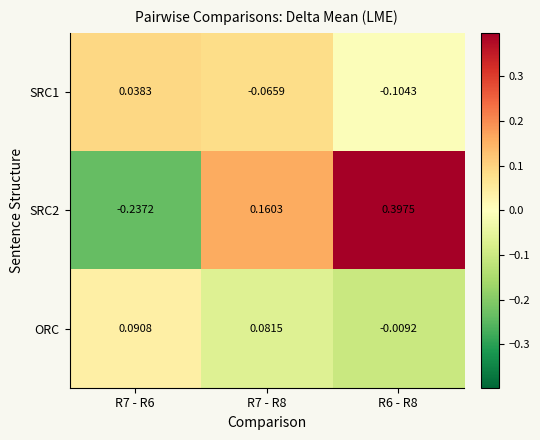

Is the value of SRC2 at R7 - R6 greater than the value of ORC at R7 - R6?

No